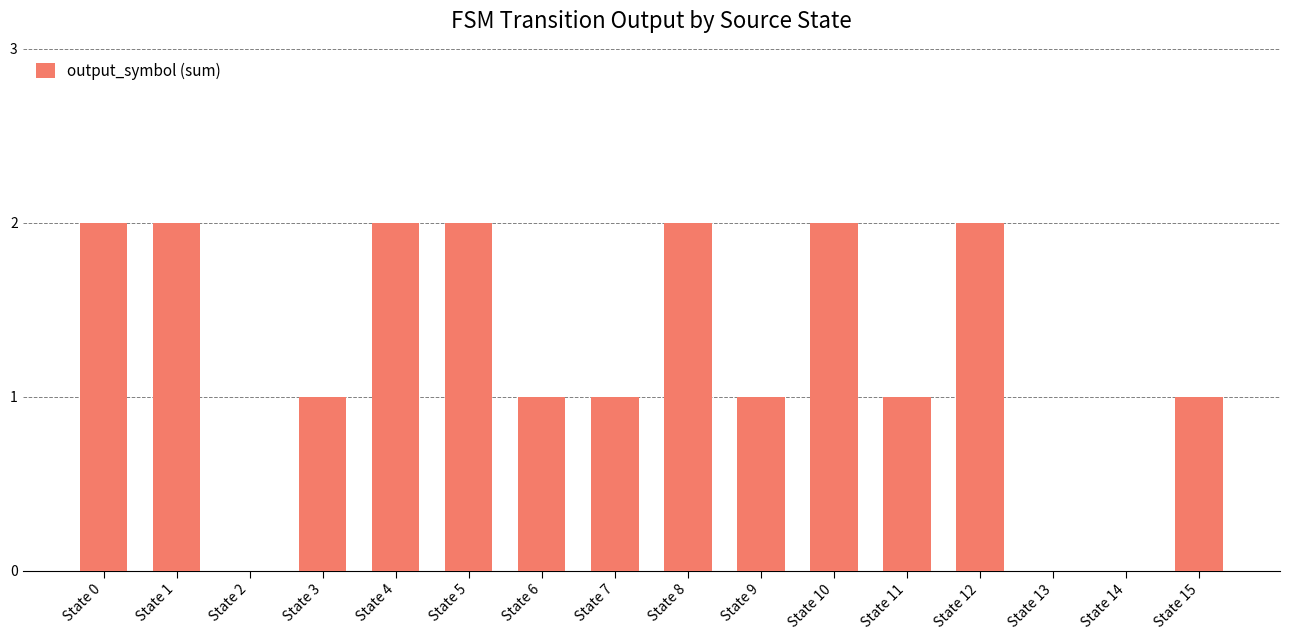

What is the ratio of the value at State 10 to the value at State 12?

1.0